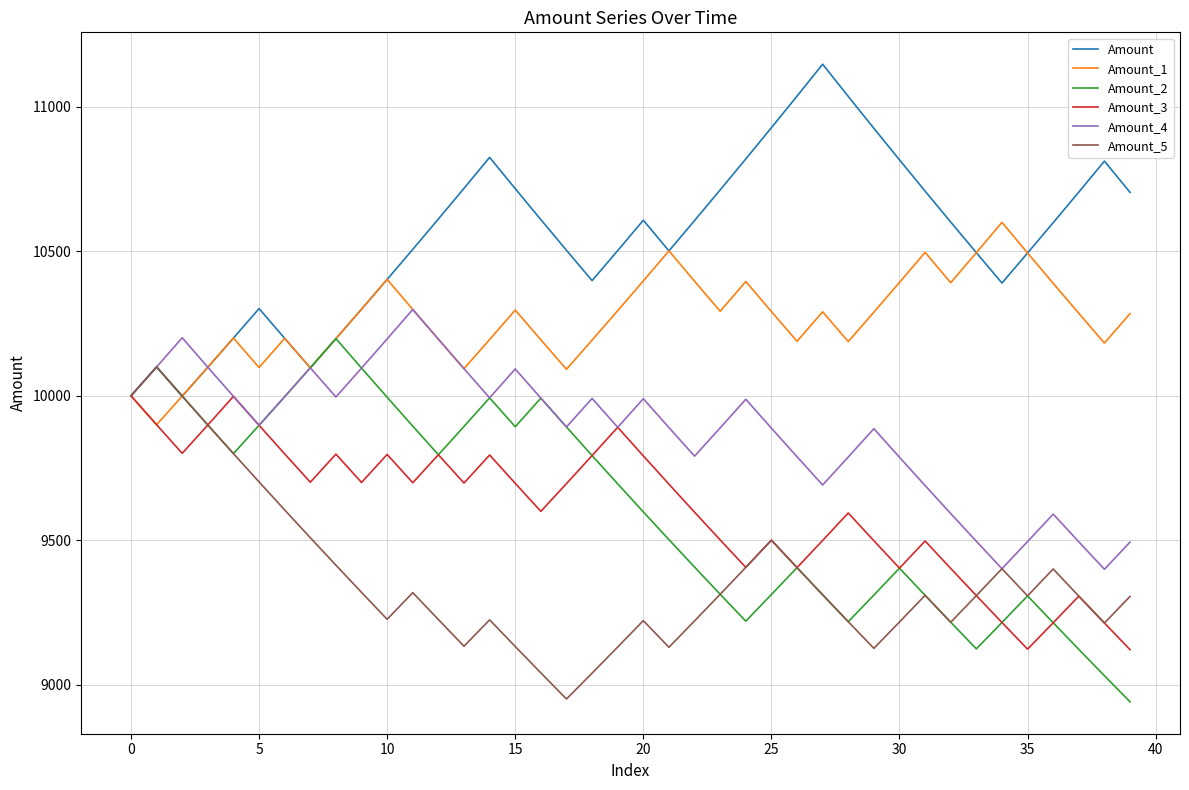

Rank the series by their maximum value, from lowest to highest.

Amount_3, Amount_5, Amount_2, Amount_4, Amount_1, Amount